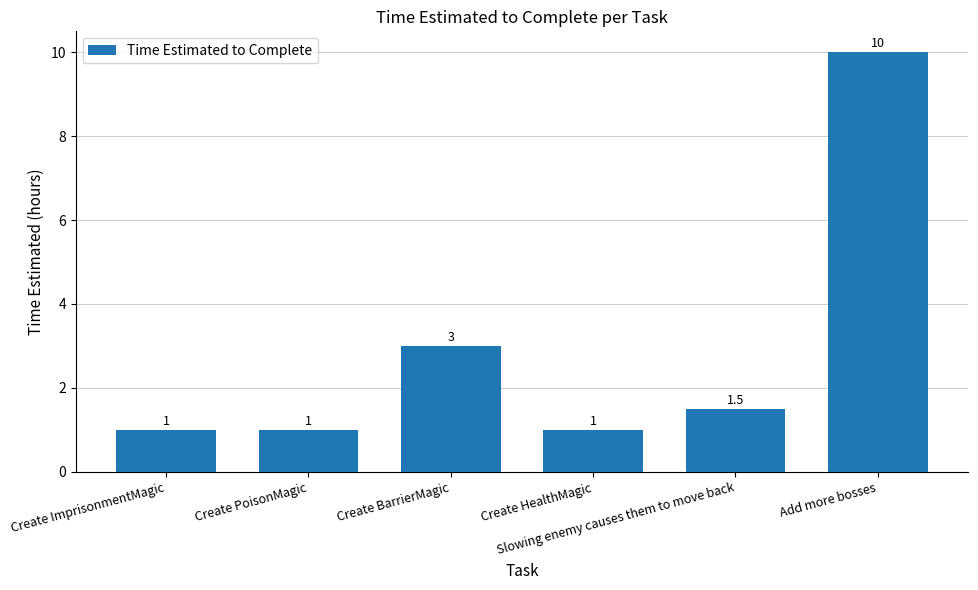

What is the minimum value shown in the chart?

1.0